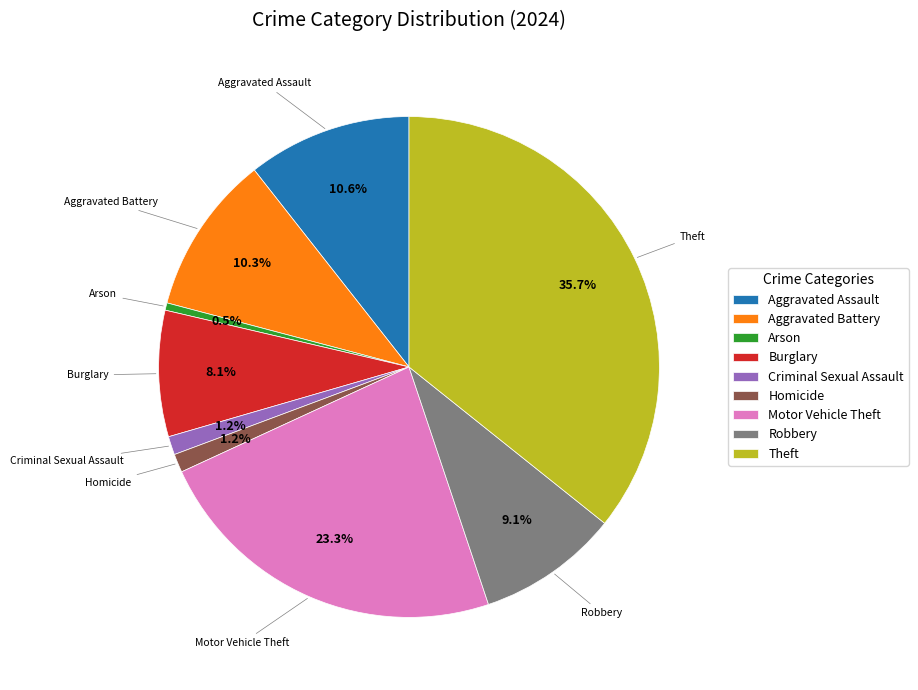

Is Aggravated Assault the majority of the pie?

No